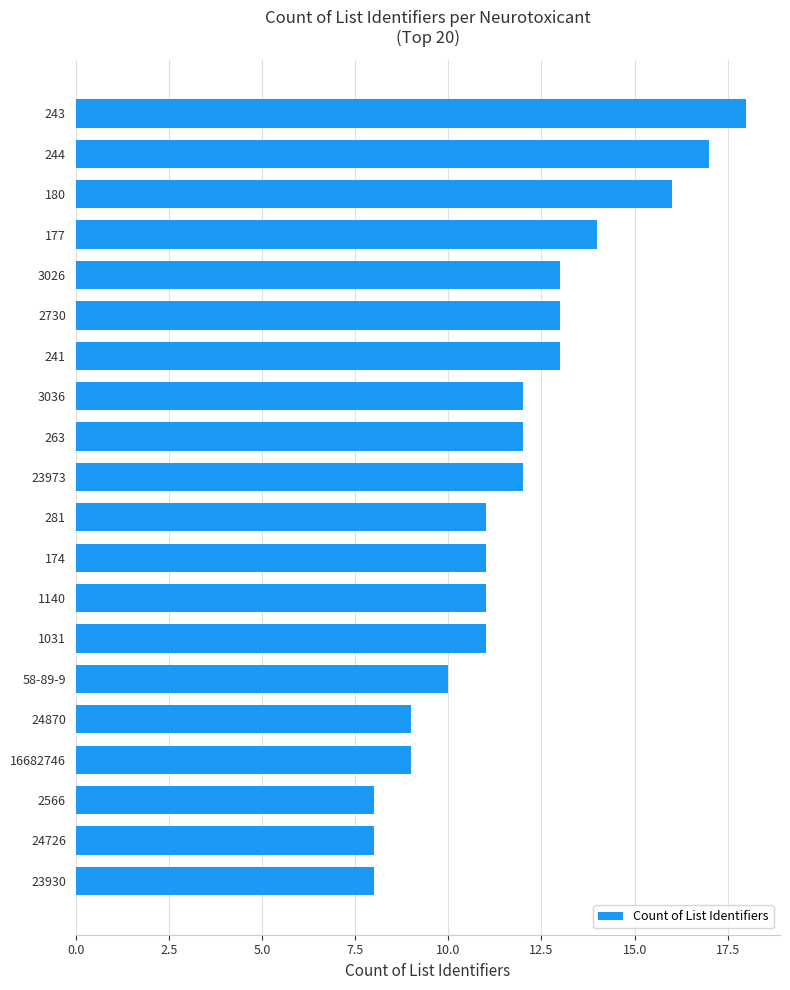

The chart shows a value of 24 at 244. True or false?

False